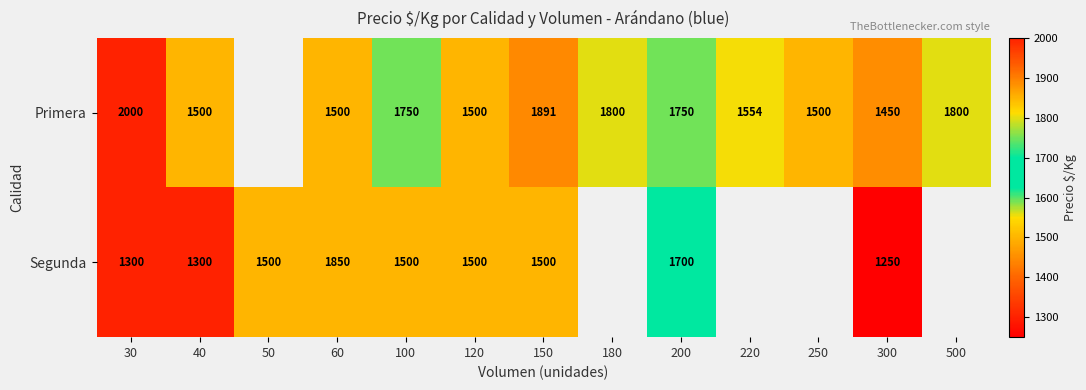

What is the total value across all series at 120?

3000